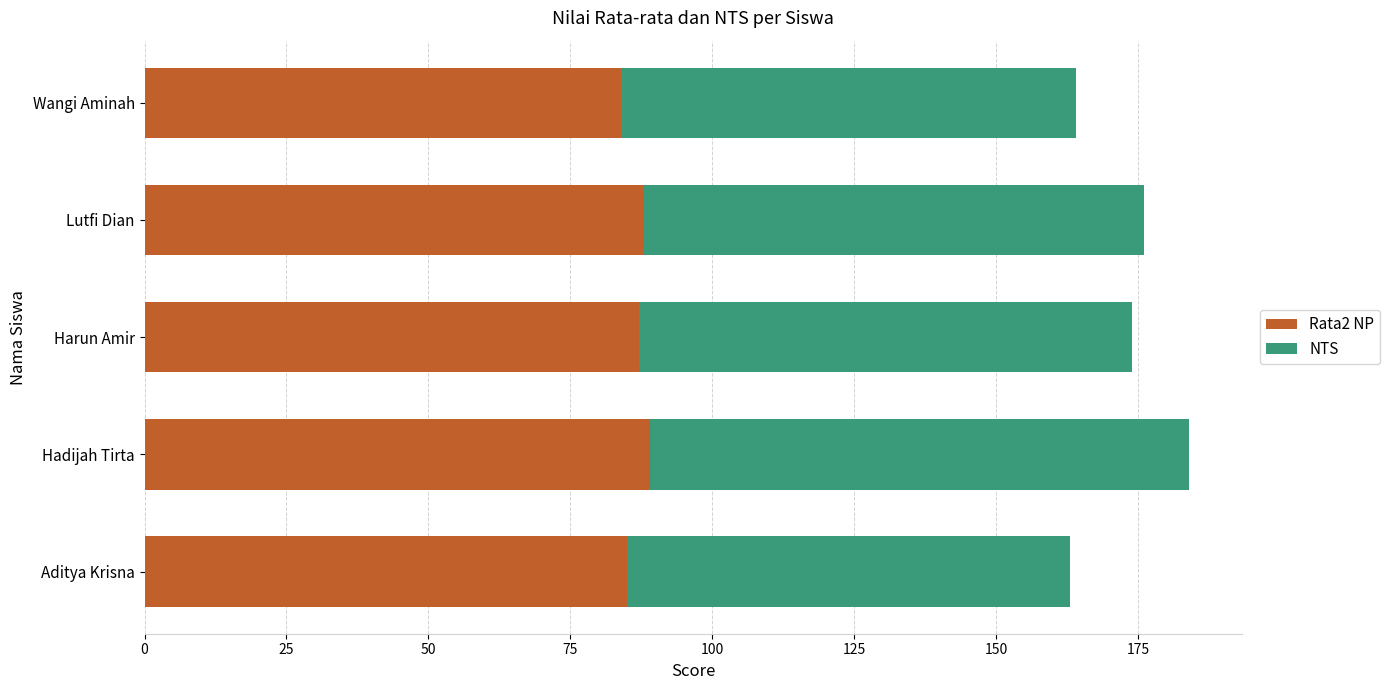

The value of Rata2 NP at Aditya Krisna is 85. True or false?

True